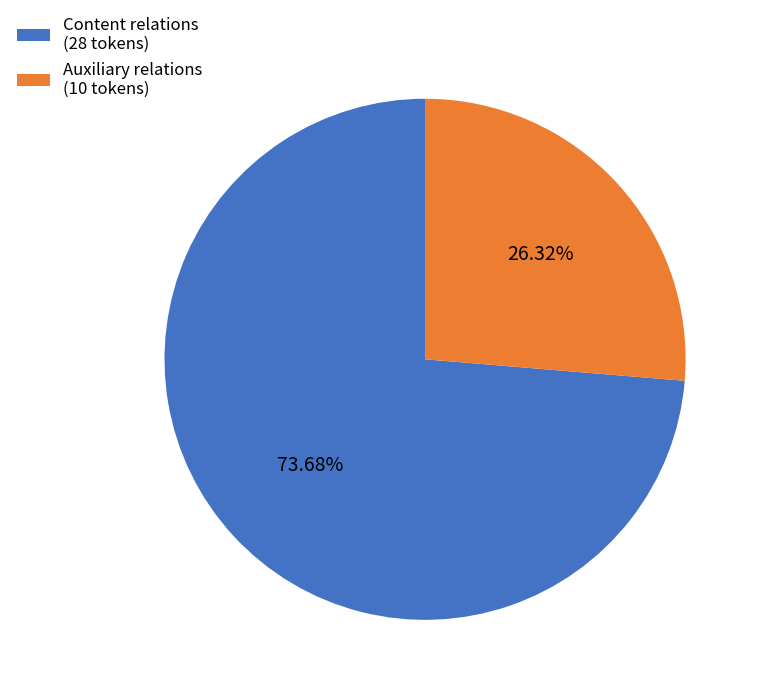

Does any single category account for the majority?

Yes